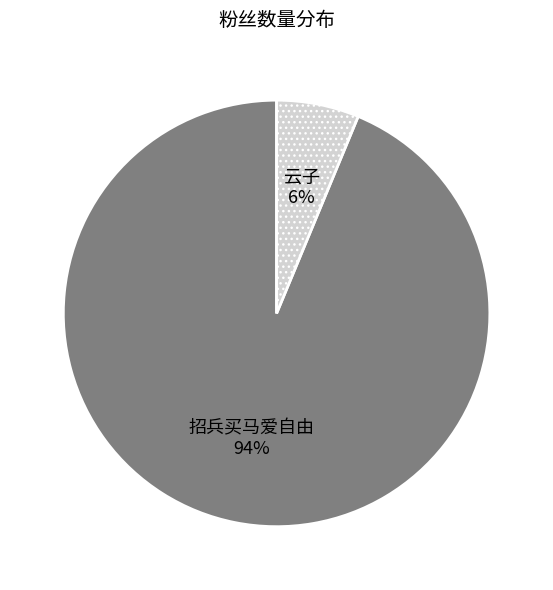

To the nearest percent, what is the average slice percentage?

50%